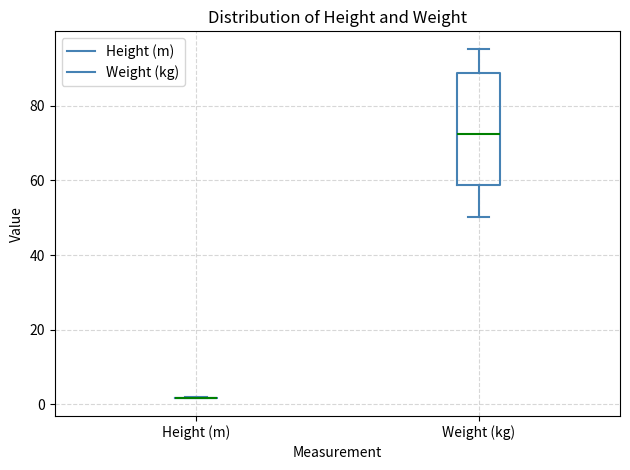

Comparing the boxes themselves (not the whiskers), which one is the tallest?

Weight (kg)